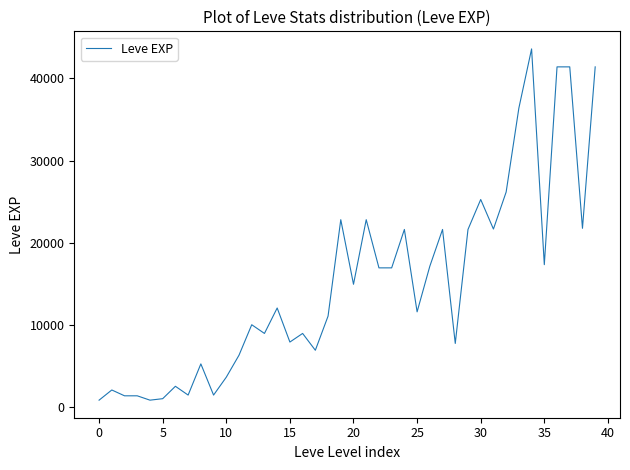

What is the greatest value displayed?

43600